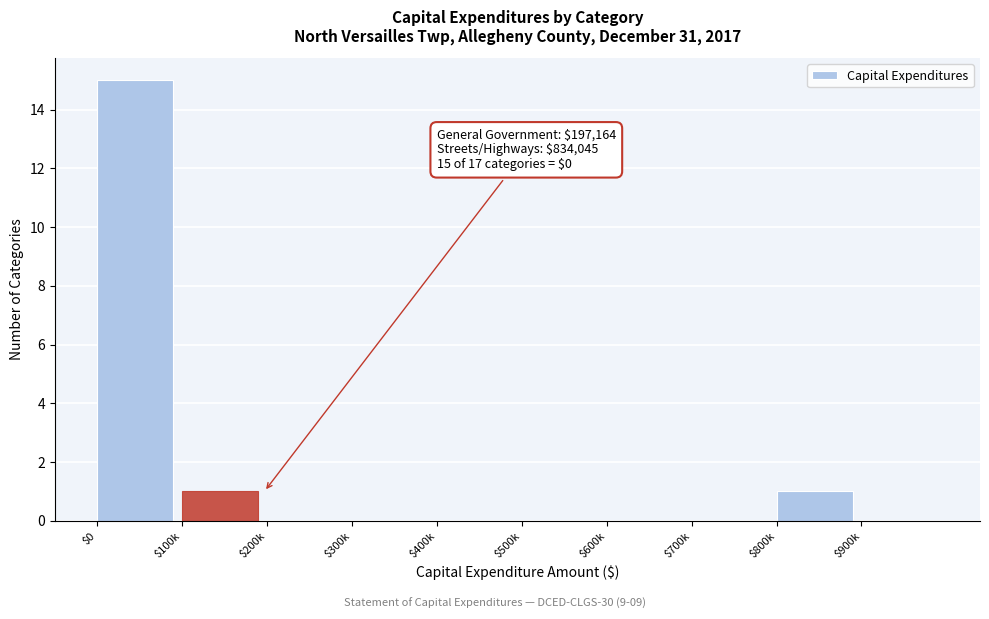

What is the maximum value shown in the chart?

15